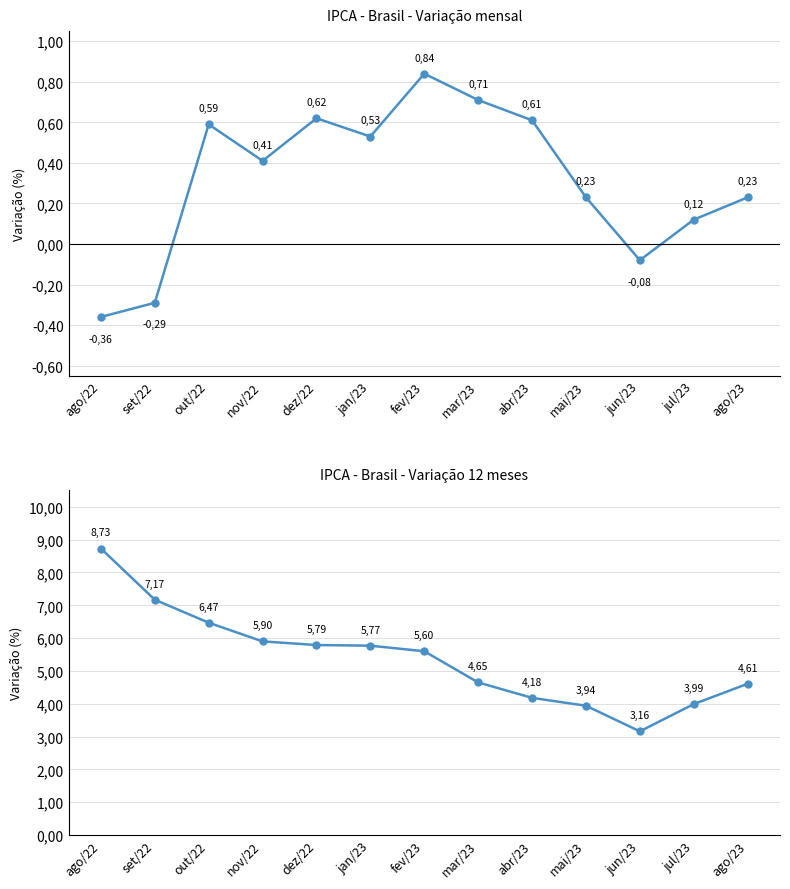

At which category is the sum across all series the highest?

ago/22